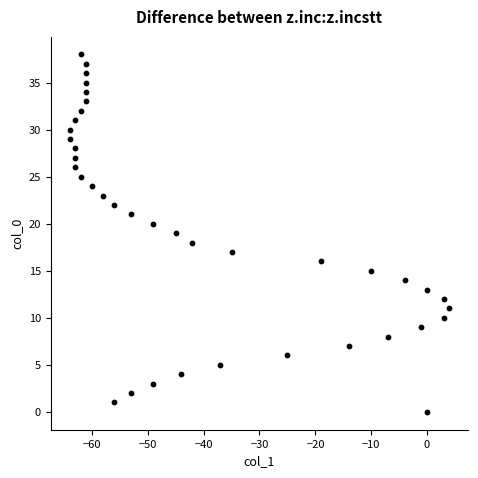

What is the range of Y values (max minus min)?

38